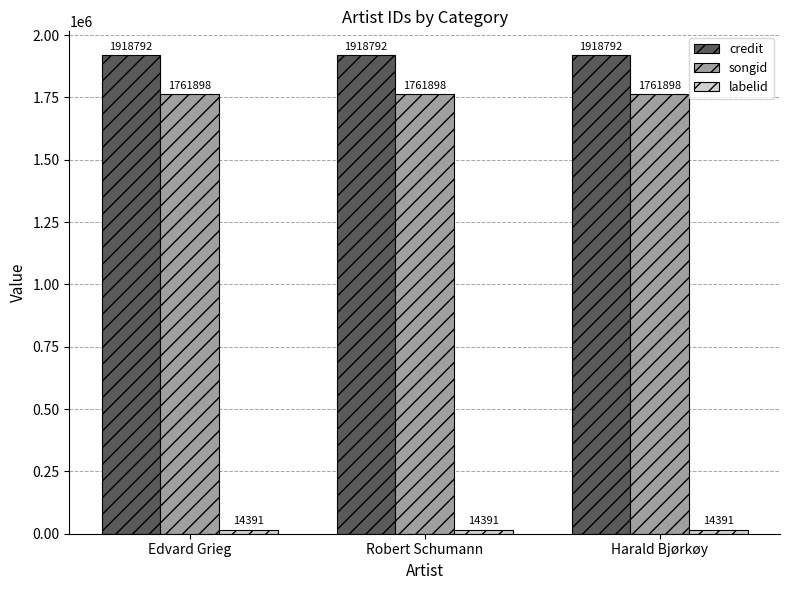

True or false: credit has a value of 1918792 at Harald Bjørkøy.

True